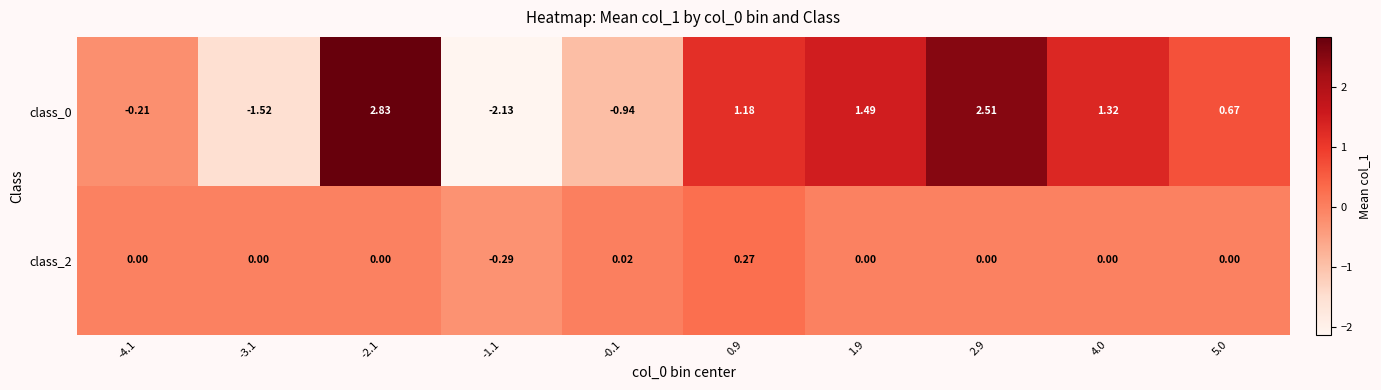

Is the value of class_2 at 5.0 greater than the value of class_0 at -4.1?

Yes